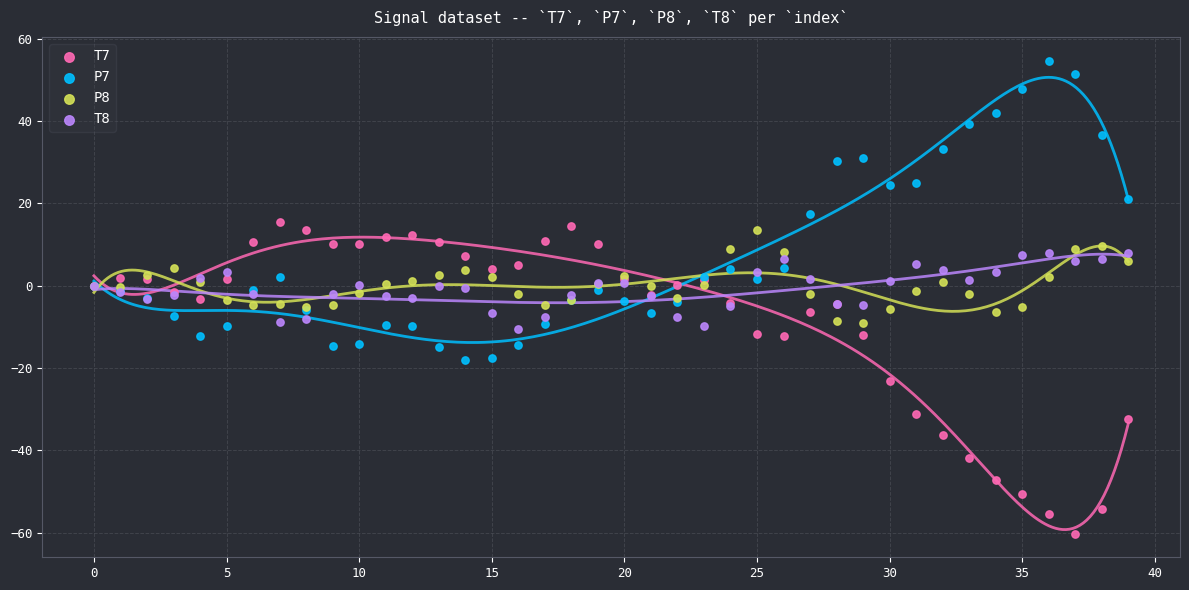

Which series contains the lowest Y value?

T7